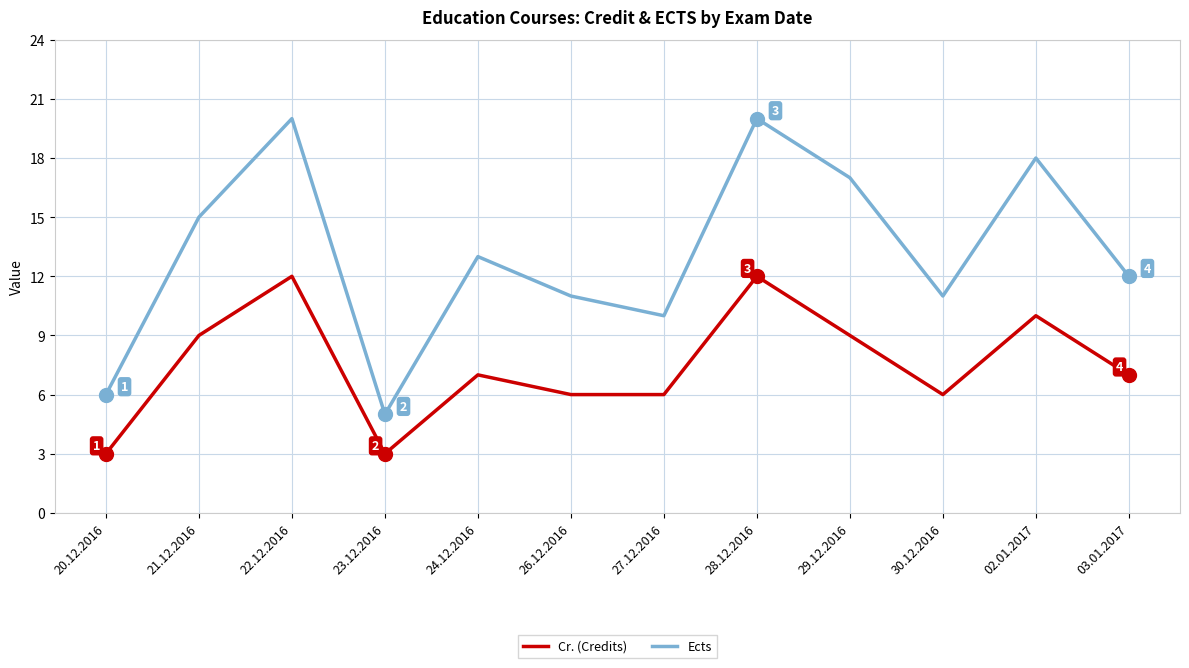

What is the difference between the highest and lowest values at 28.12.2016?

8